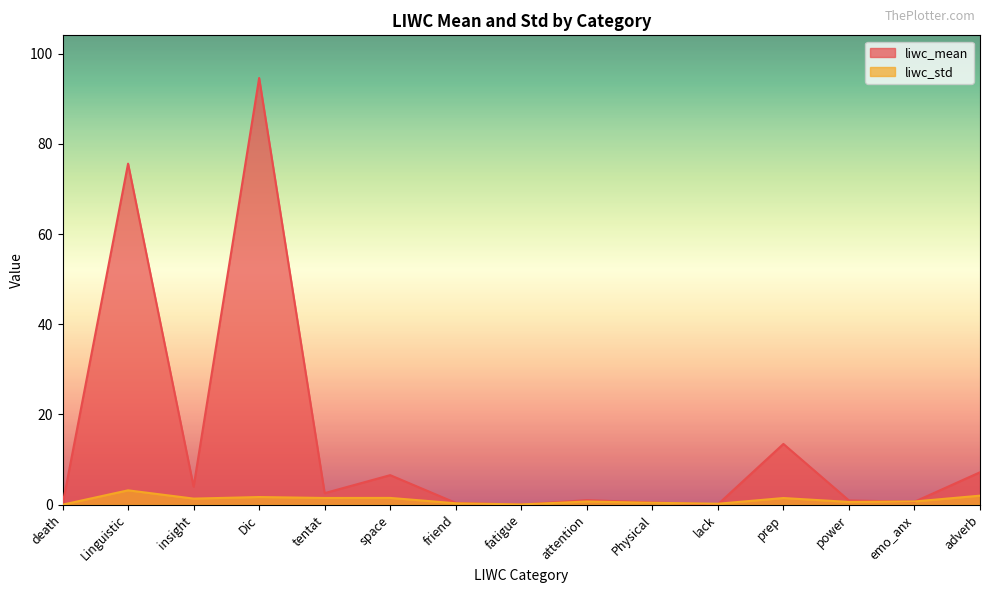

What is the highest value of the liwc_mean series?

94.6